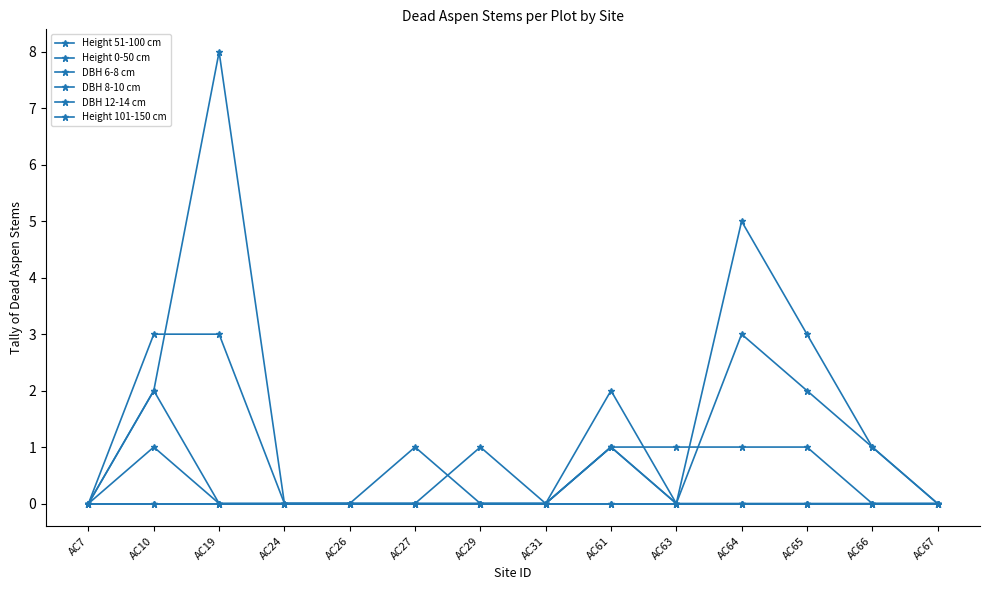

Reading left to right, list all the values displayed in this chart.

Height 51-100 cm: AC7=0	AC10=3	AC19=3	AC24=0	AC26=0	AC27=1	AC29=0	AC31=0	AC61=1	AC63=0	AC64=3	AC65=2	AC66=1	AC67=0
Height 0-50 cm: AC7=0	AC10=0	AC19=0	AC24=0	AC26=0	AC27=0	AC29=0	AC31=0	AC61=0	AC63=0	AC64=0	AC65=0	AC66=0	AC67=0
DBH 6-8 cm: AC7=0	AC10=0	AC19=0	AC24=0	AC26=0	AC27=0	AC29=0	AC31=0	AC61=0	AC63=0	AC64=0	AC65=0	AC66=0	AC67=0
DBH 8-10 cm: AC7=0	AC10=2	AC19=0	AC24=0	AC26=0	AC27=0	AC29=0	AC31=0	AC61=1	AC63=0	AC64=0	AC65=0	AC66=0	AC67=0
DBH 12-14 cm: AC7=0	AC10=1	AC19=0	AC24=0	AC26=0	AC27=0	AC29=1	AC31=0	AC61=1	AC63=1	AC64=1	AC65=1	AC66=0	AC67=0
Height 101-150 cm: AC7=0	AC10=2	AC19=8	AC24=0	AC26=0	AC27=0	AC29=0	AC31=0	AC61=2	AC63=0	AC64=5	AC65=3	AC66=1	AC67=0